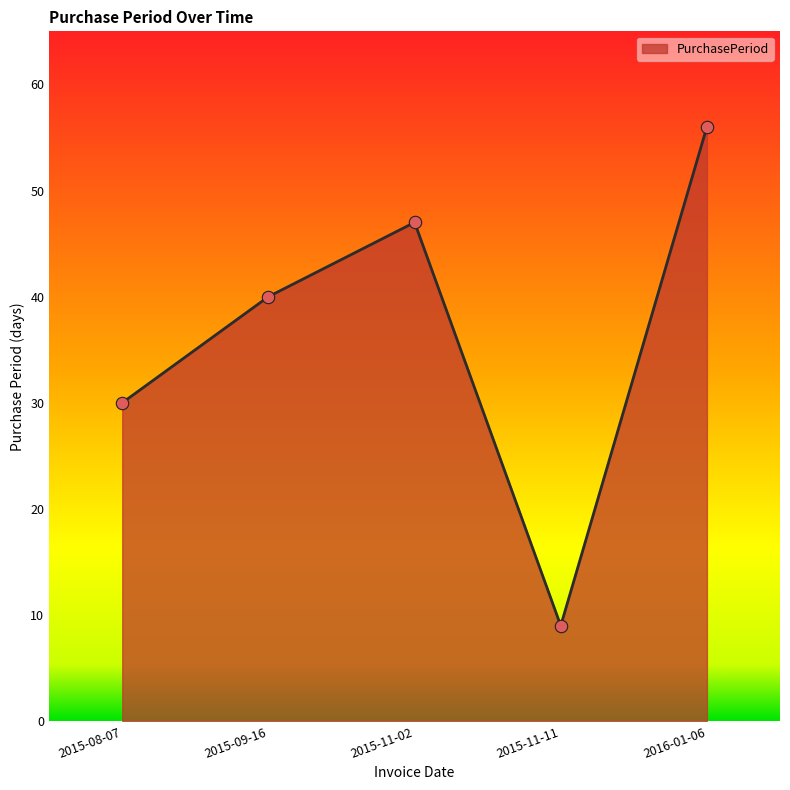

Which has a higher value, 2015-11-02 or 2015-09-16?

2015-11-02